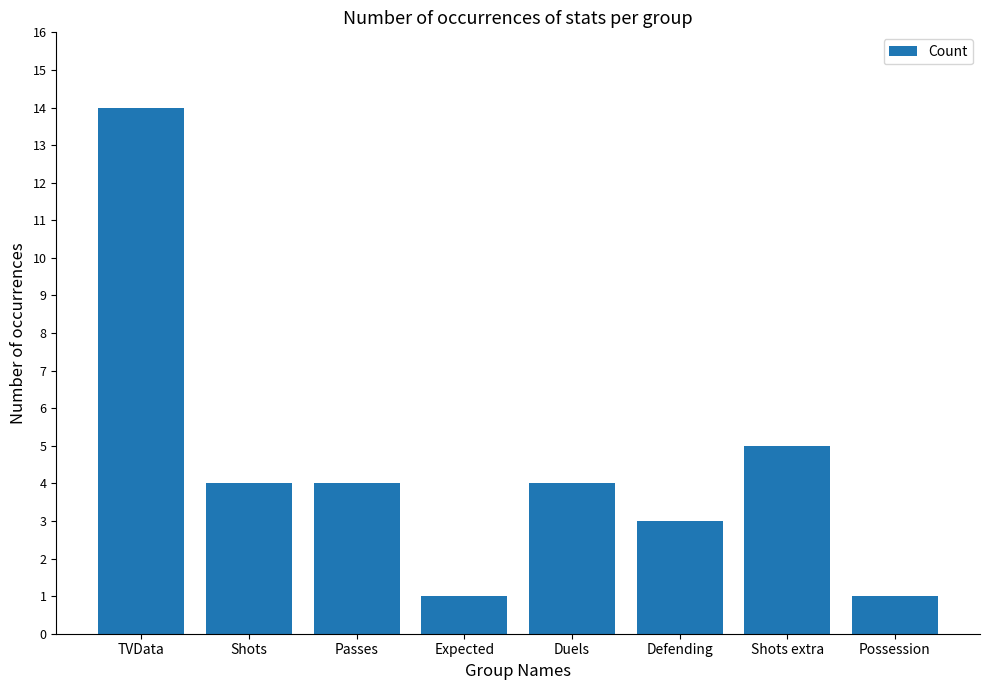

Approximately how many times larger is the value at Shots extra compared to Possession?

5.0